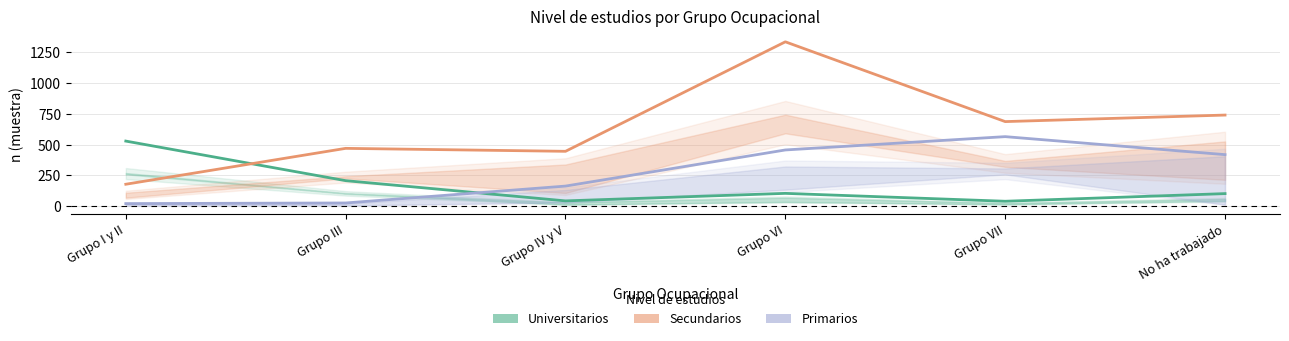

Which series has the largest total across all categories?

Secundarios